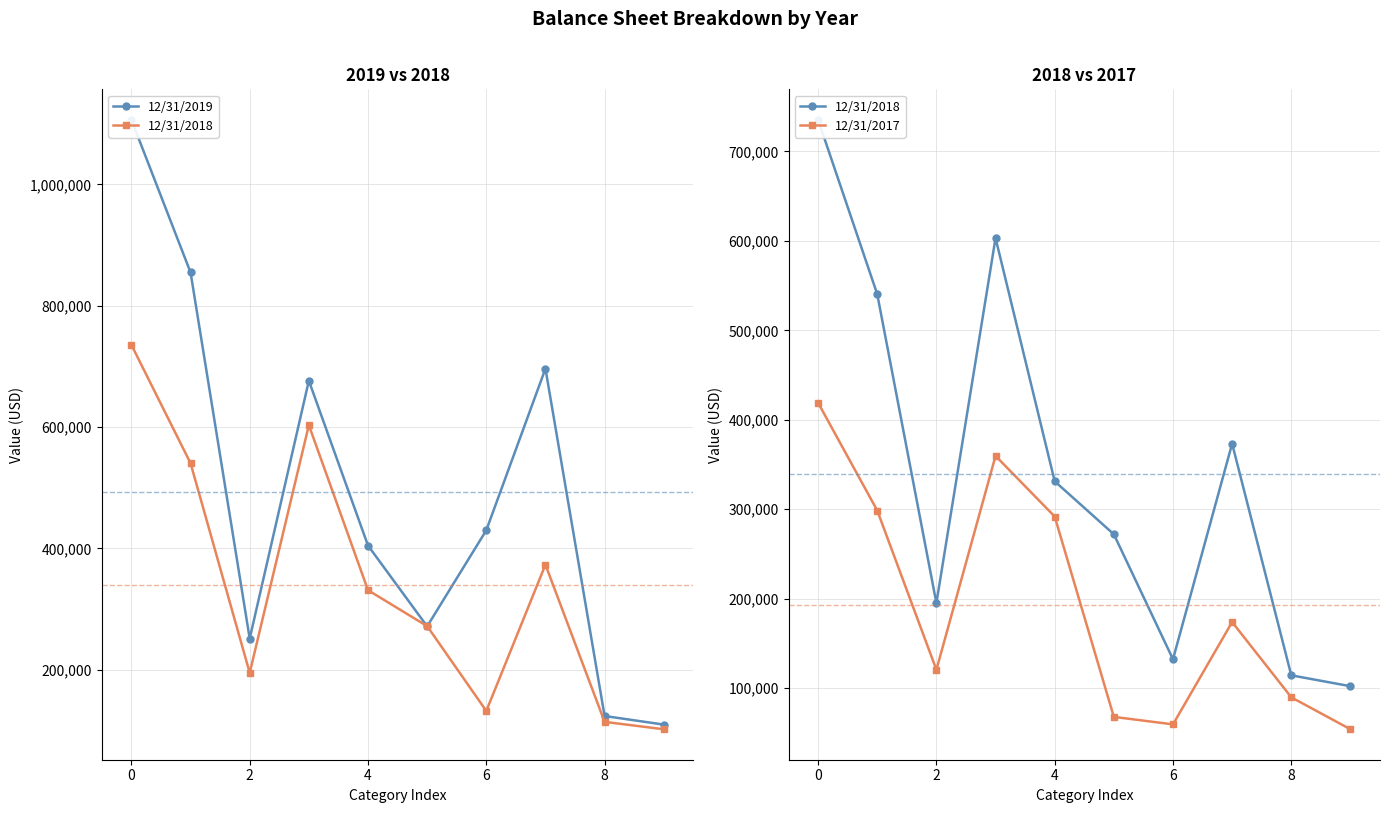

What is the difference between the 12/31/2019 values at 8 and 2?

127622